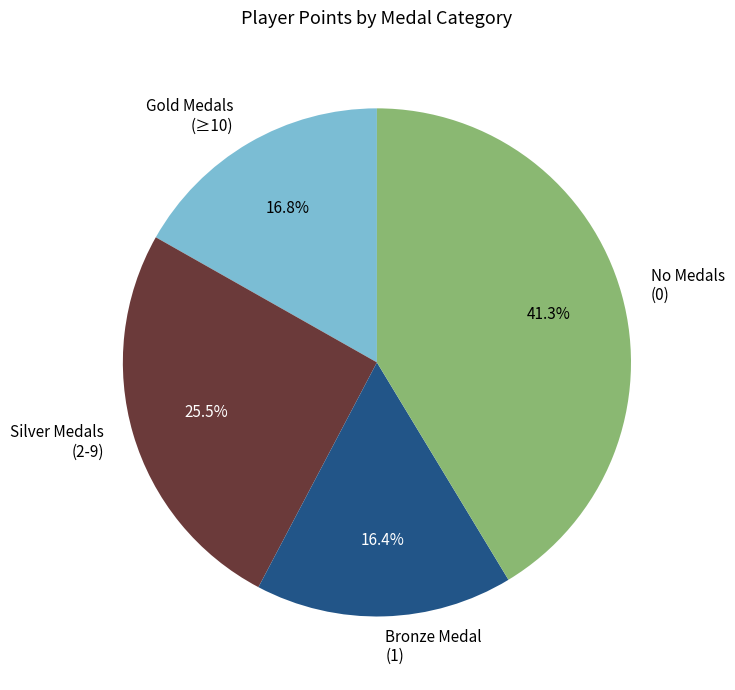

How many segments does this pie chart have?

4